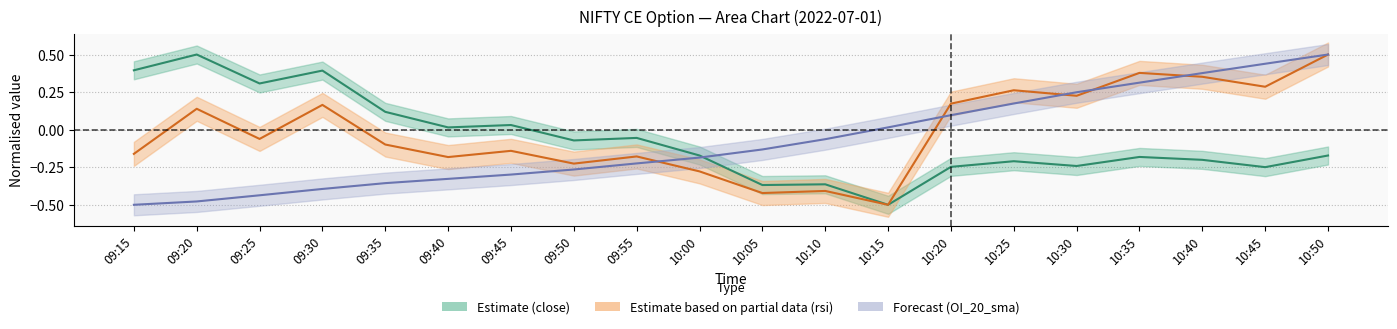

How many lines are shown in the chart?

3